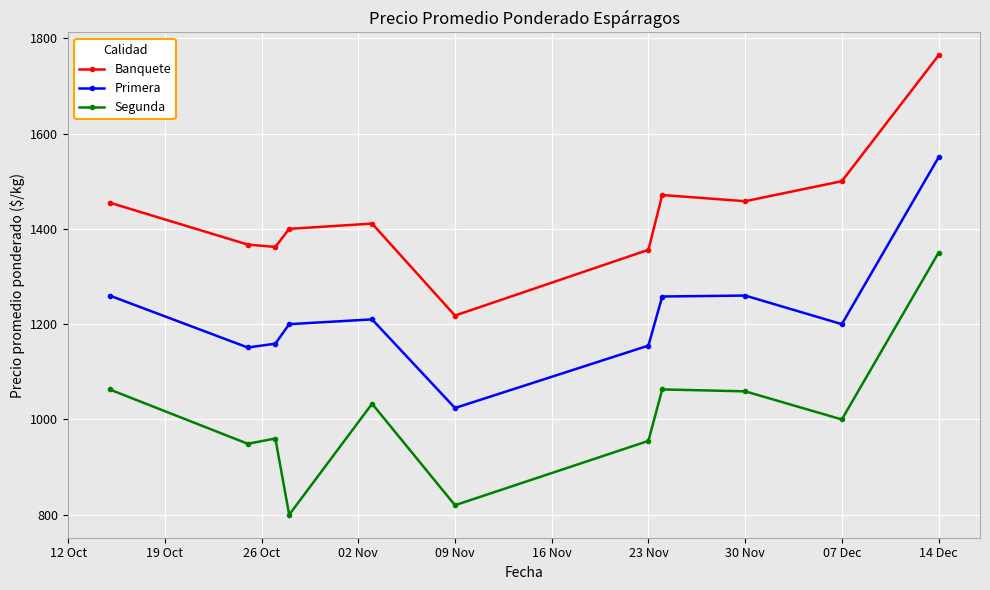

What is the average value of the Banquete series?

1433